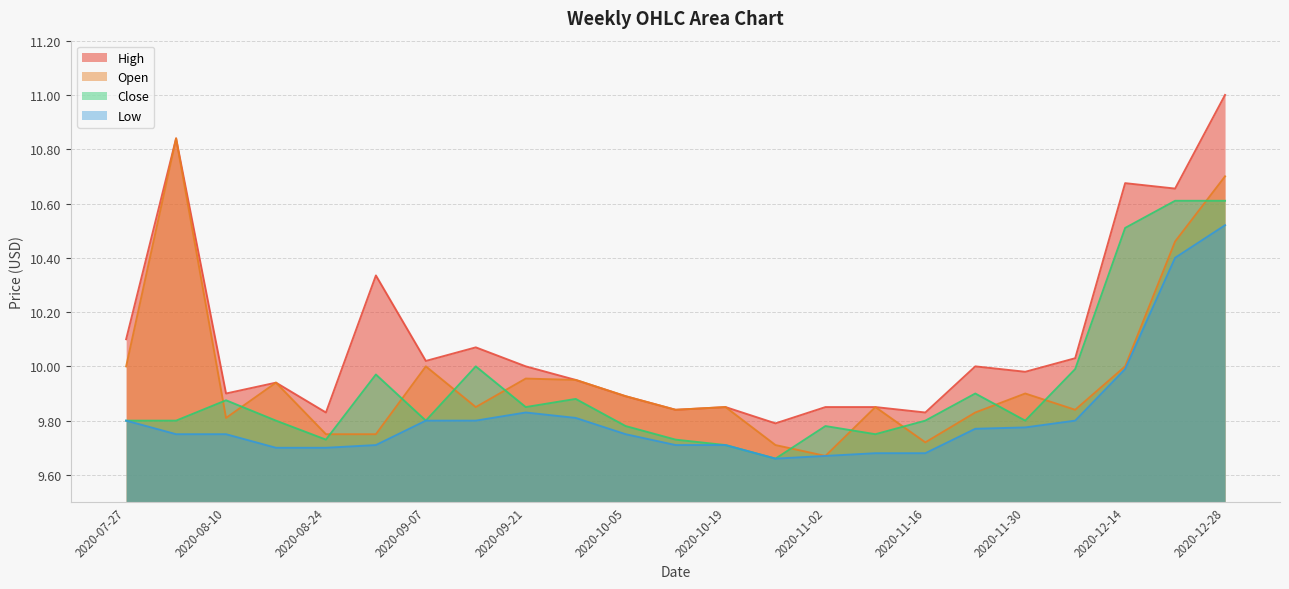

True or false: Low has a value of 9.8 at 2020-09-28.

True